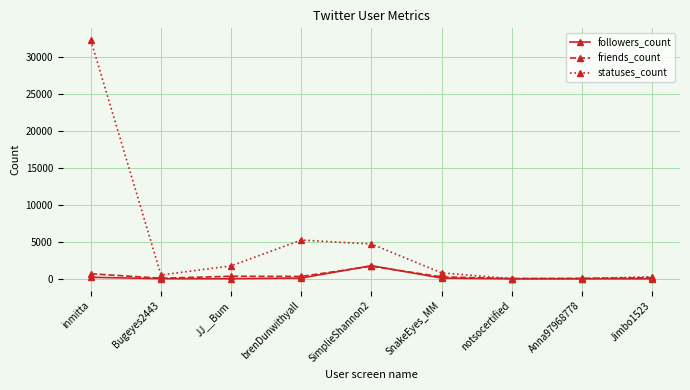

What are all the series names shown in the legend?

followers_count, friends_count, statuses_count